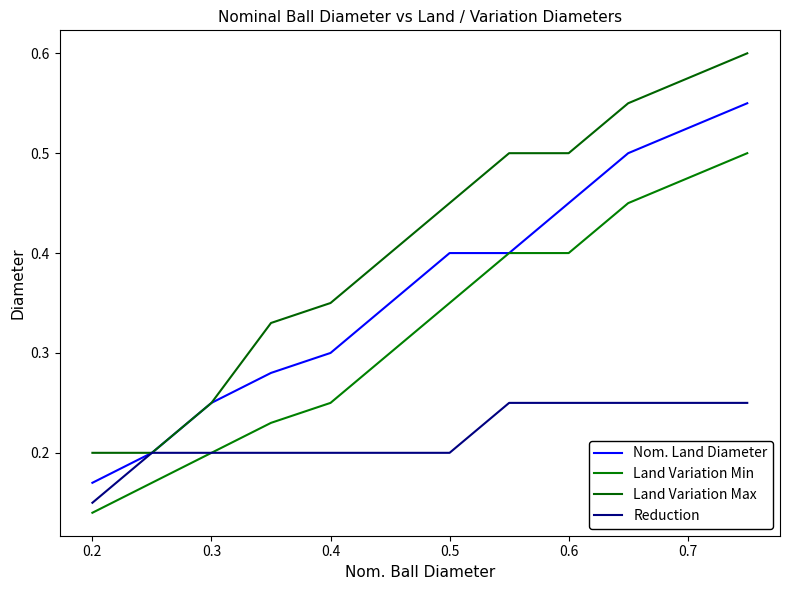

What is the lowest value of the Land Variation Max series?

0.2